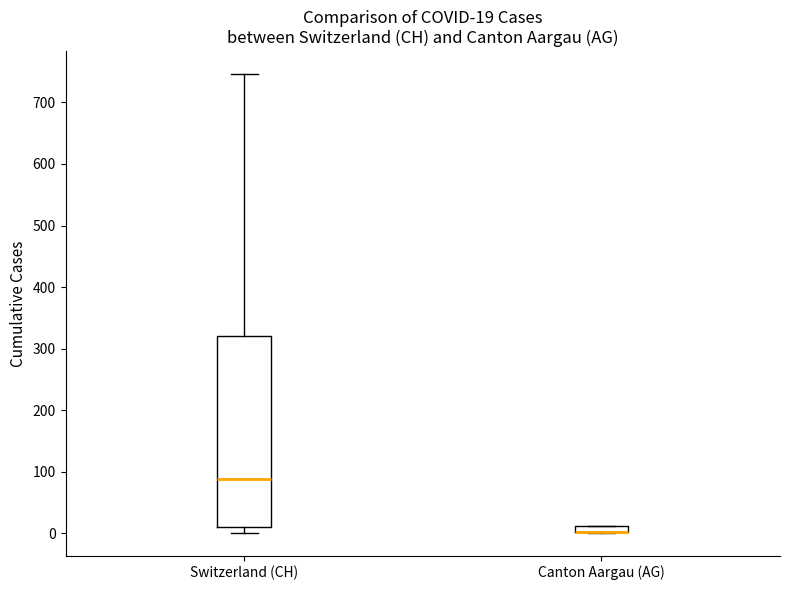

Which box is the tallest, from its lower edge to its upper edge?

Switzerland (CH)